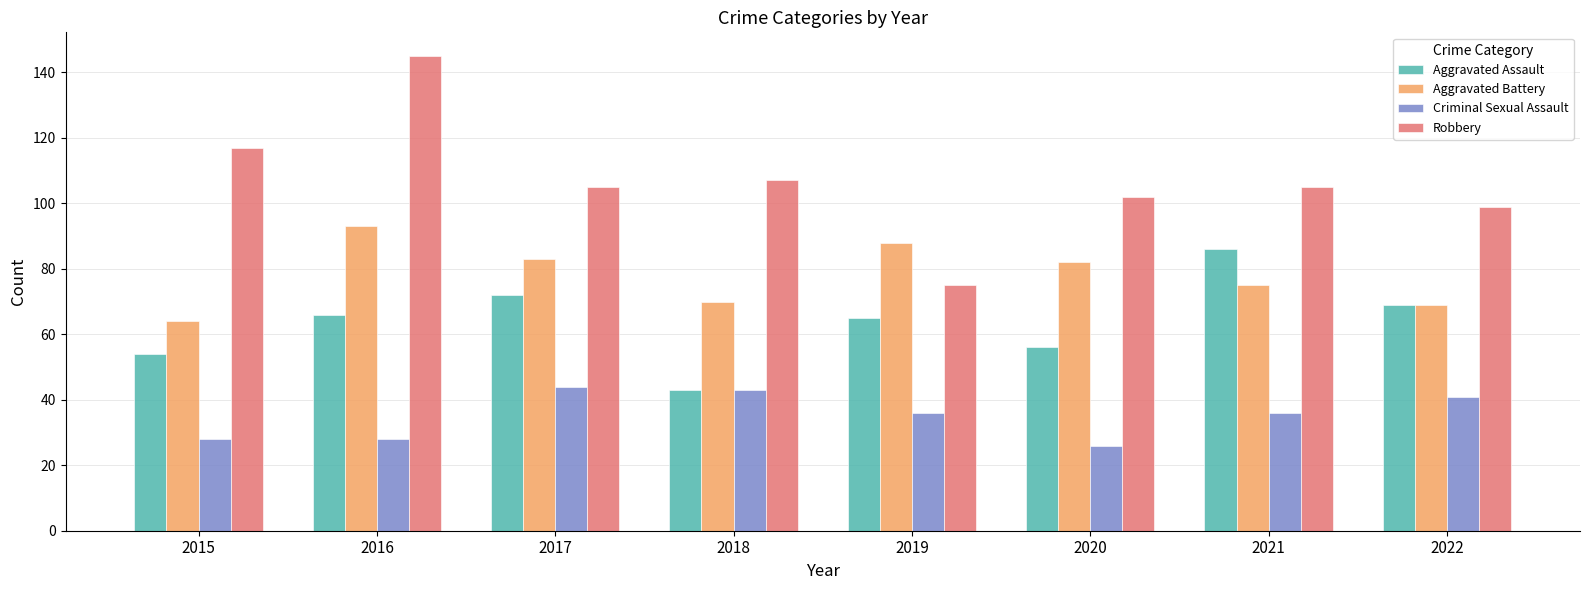

Which series changed the most between 2016 and 2019?

Robbery